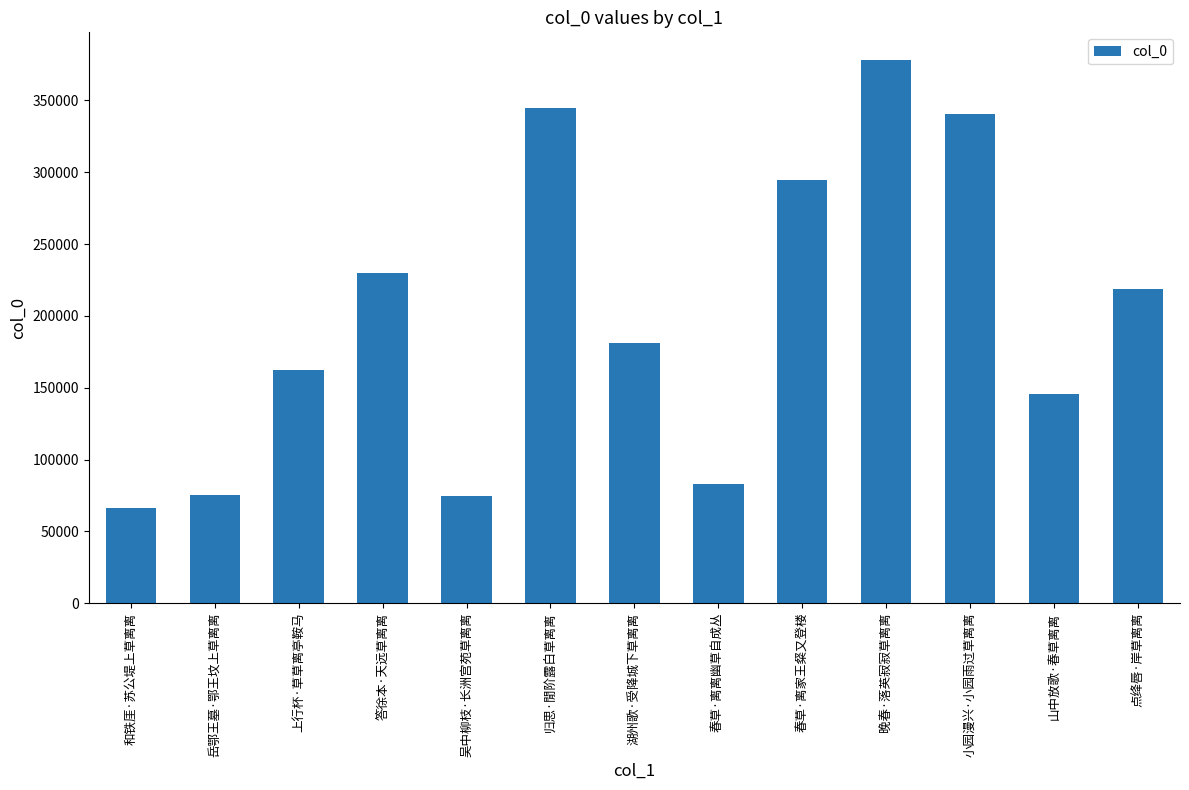

What is the difference between the values at 答徐本·天远草离离 and 上行杯·草草离亭鞍马?

67256